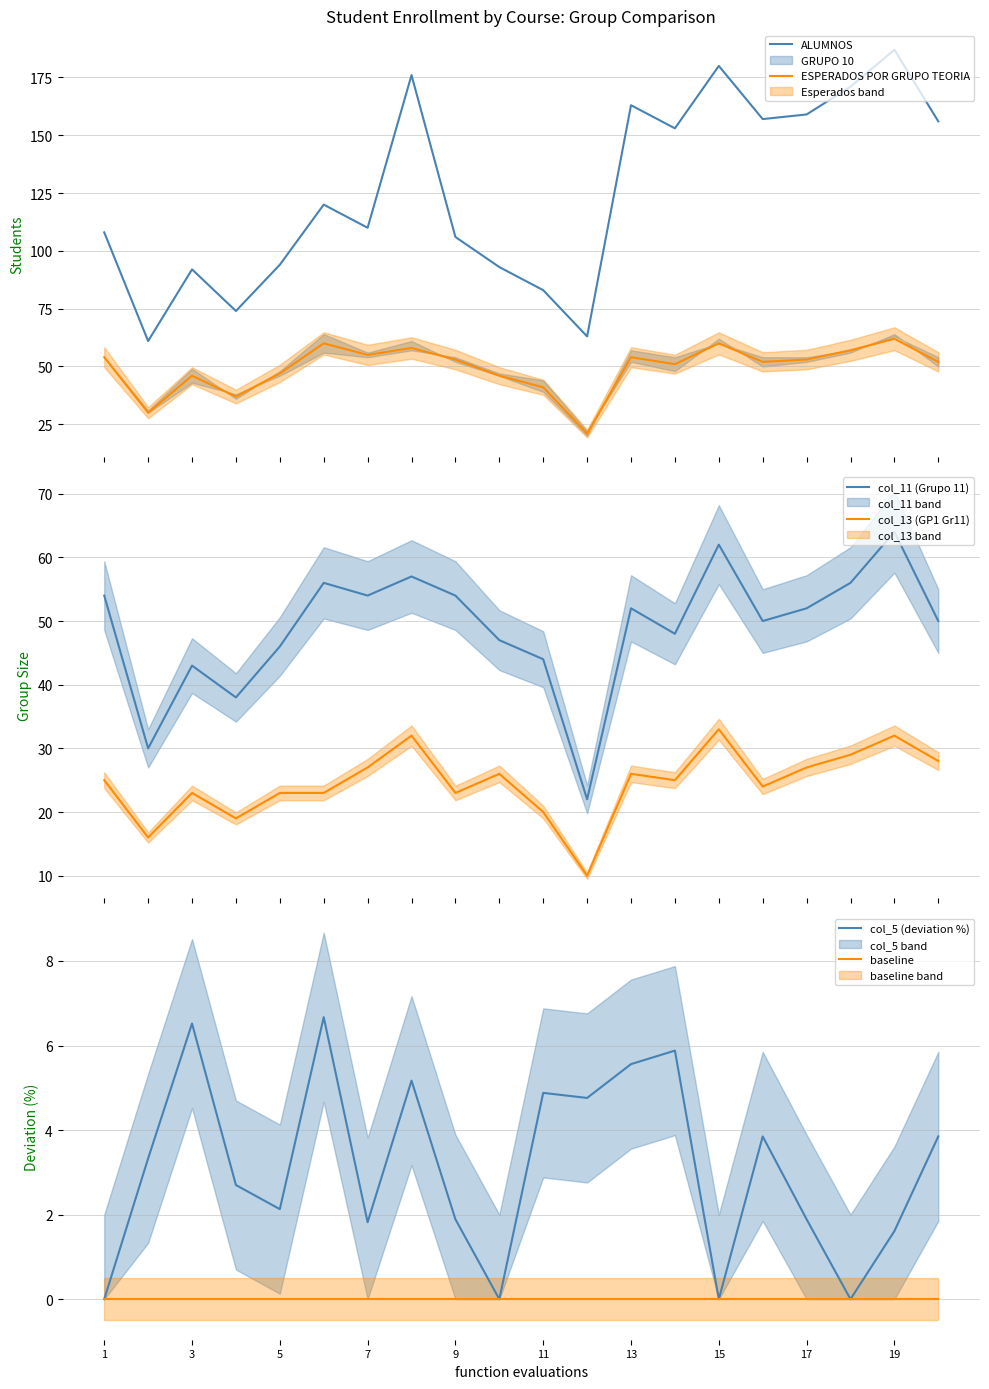

What is the sum of all ALUMNOS values?

2506